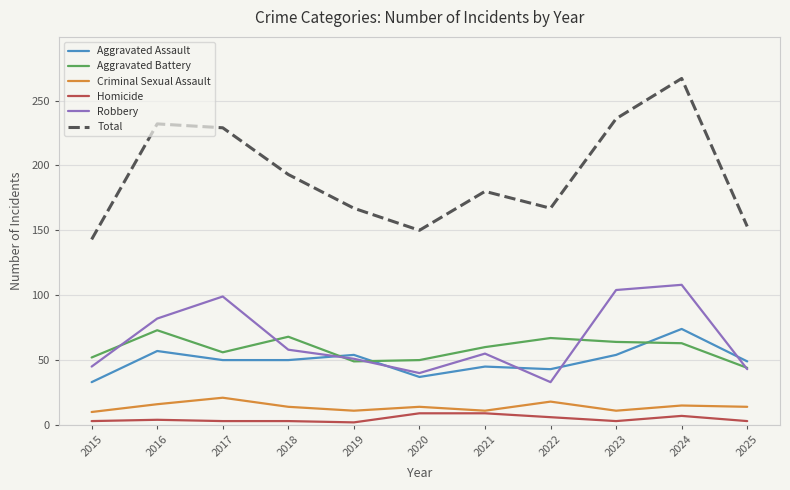

What is the spread (max minus min) of values at 2021?

171